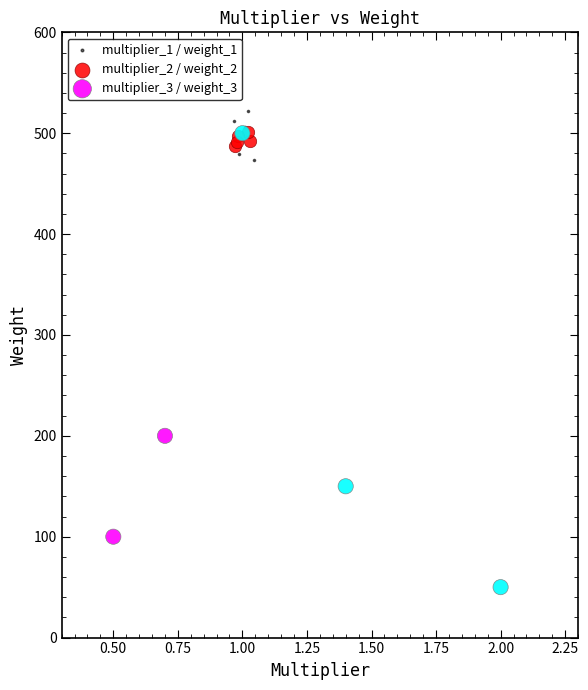

Which series contains the lowest Y value?

multiplier_3 / weight_3